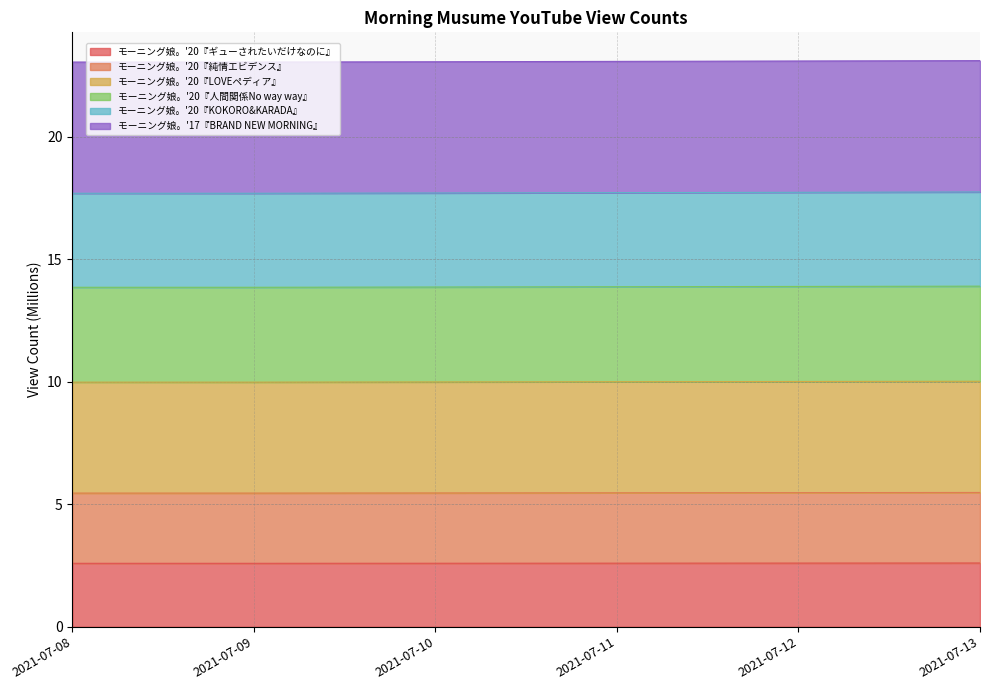

Where is モーニング娘。'20『KOKORO&KARADA』 nearest to the value 17?

2021-07-08